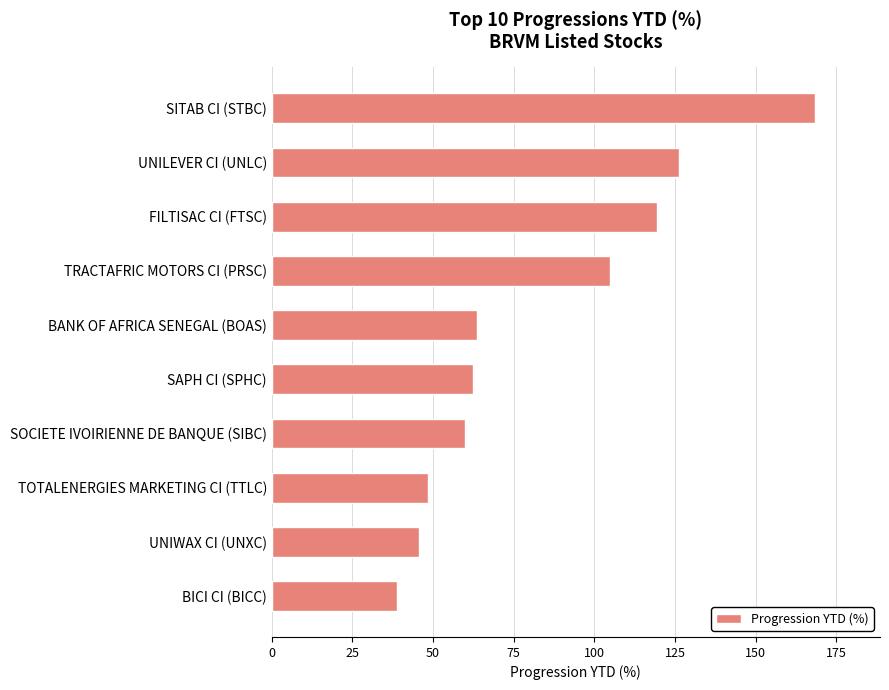

The chart shows a value of 59.8 at SOCIETE IVOIRIENNE DE BANQUE (SIBC). True or false?

True